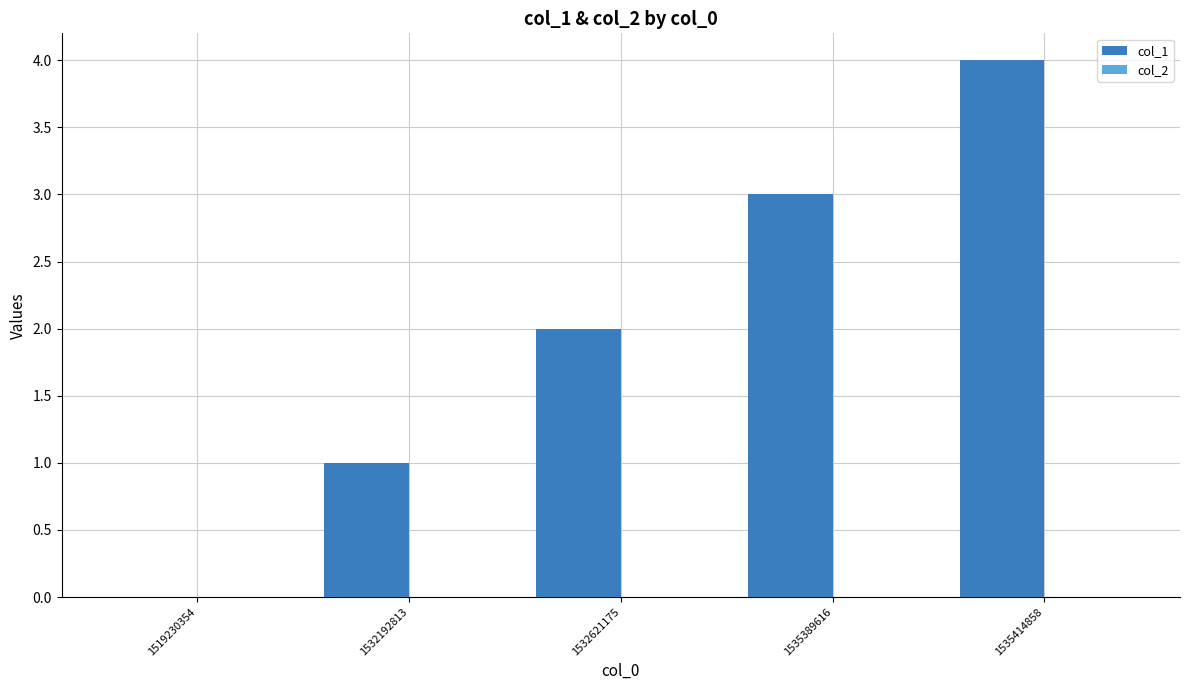

The value at 1532192813 is 1. True or false?

True